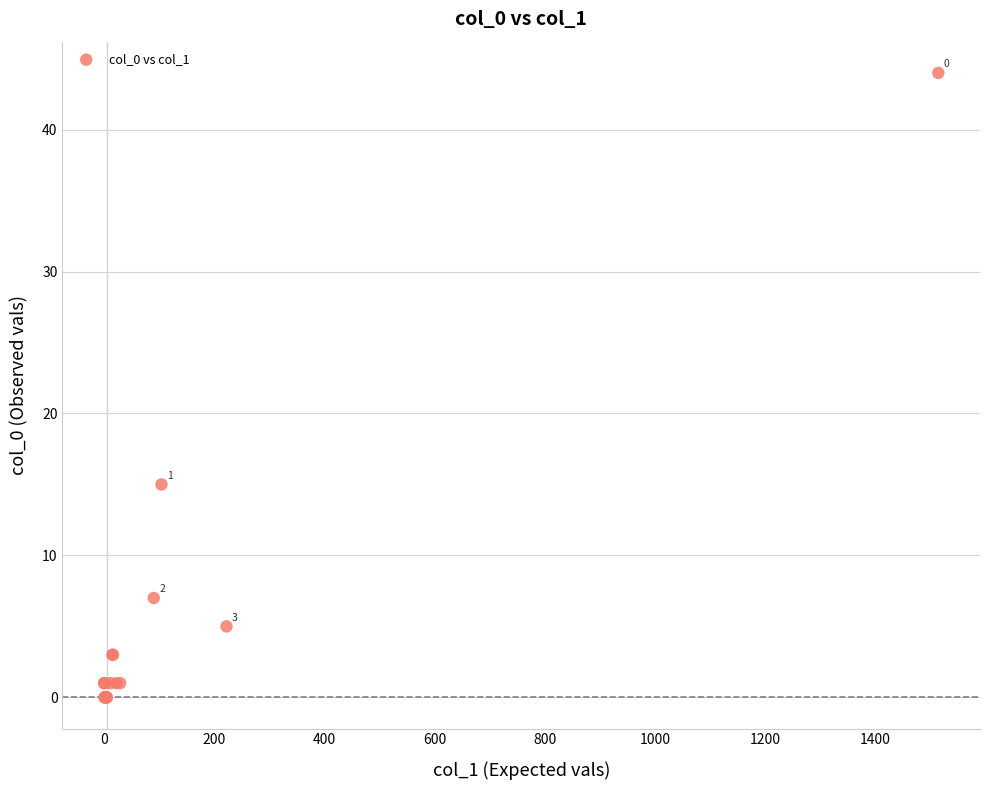

What Y value in the scatter plot is closest to 22?

15